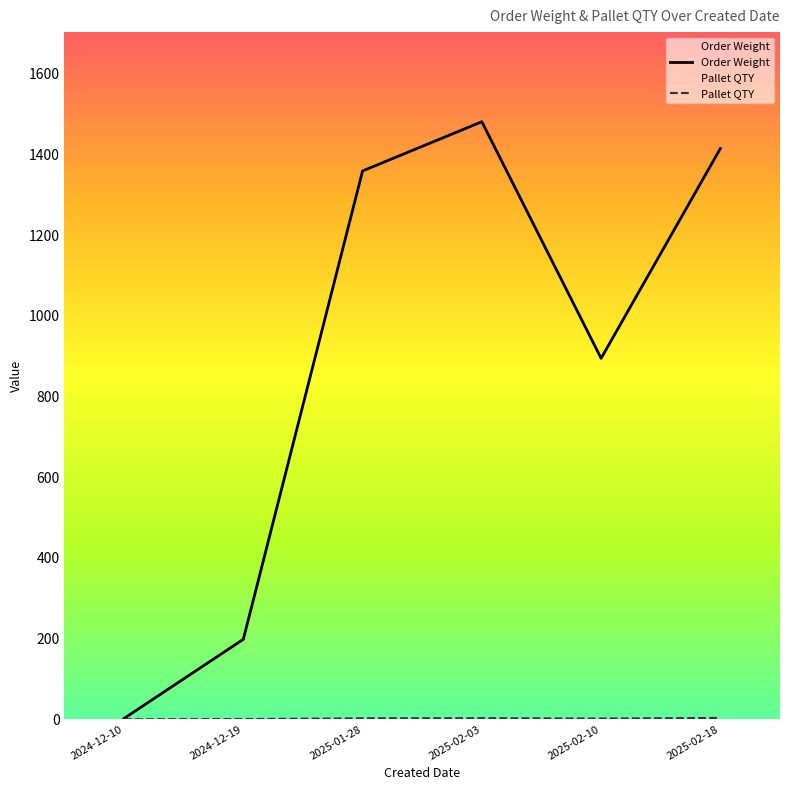

What are all the series names shown in the legend?

Order Weight, Pallet QTY